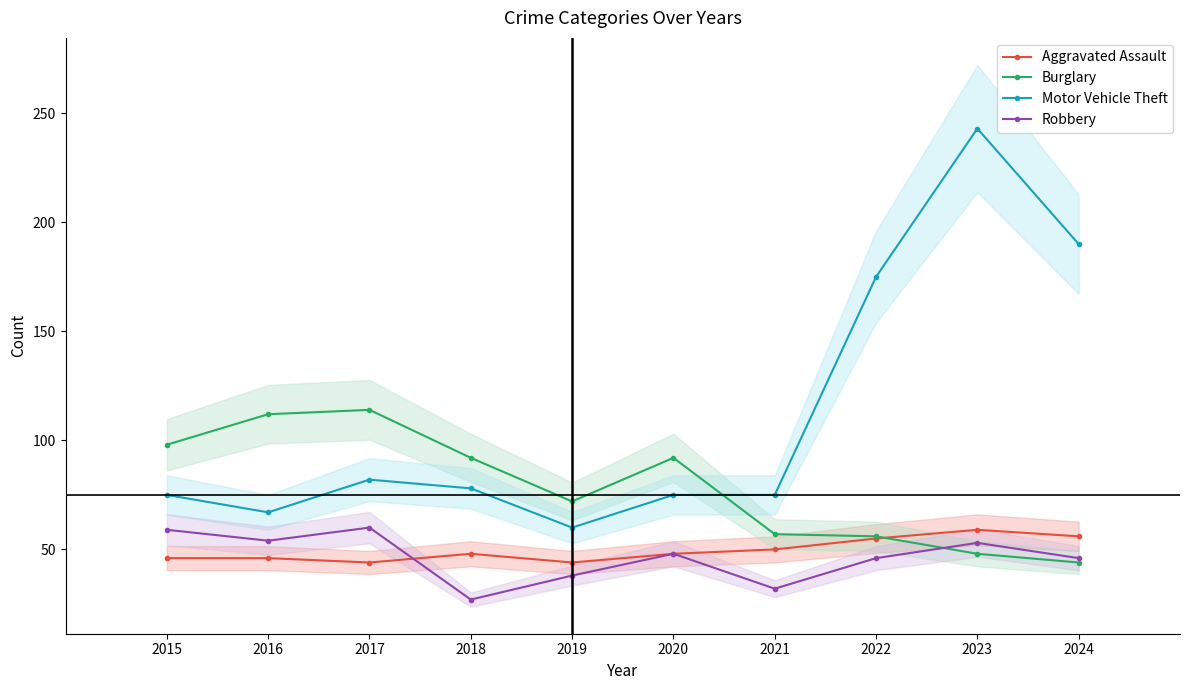

At which category does Burglary reach its first local valley?

2019